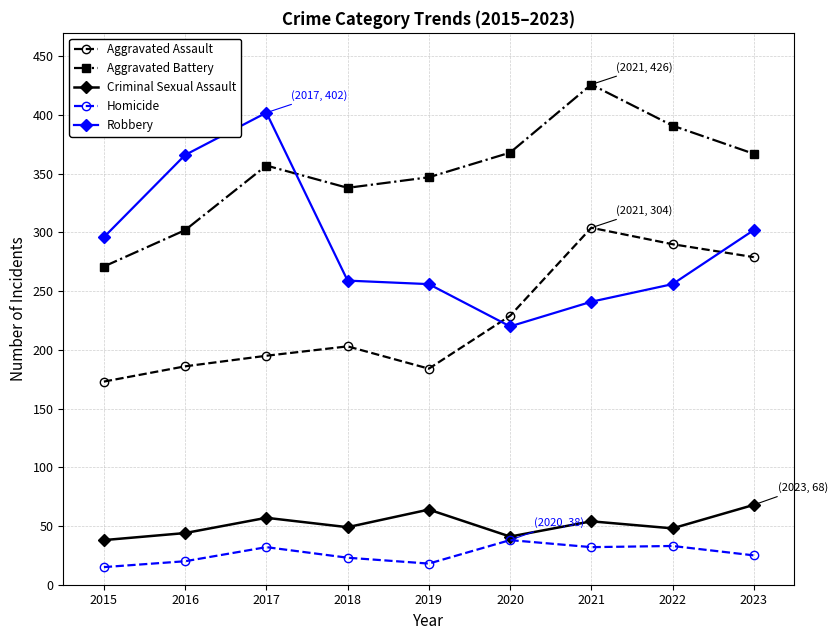

What is the approximate value of Aggravated Battery at 2016?

302